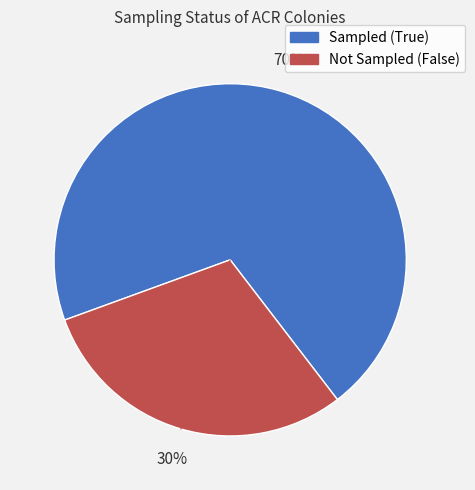

To the nearest percent, what is the difference between the largest and smallest slice percentages?

40%